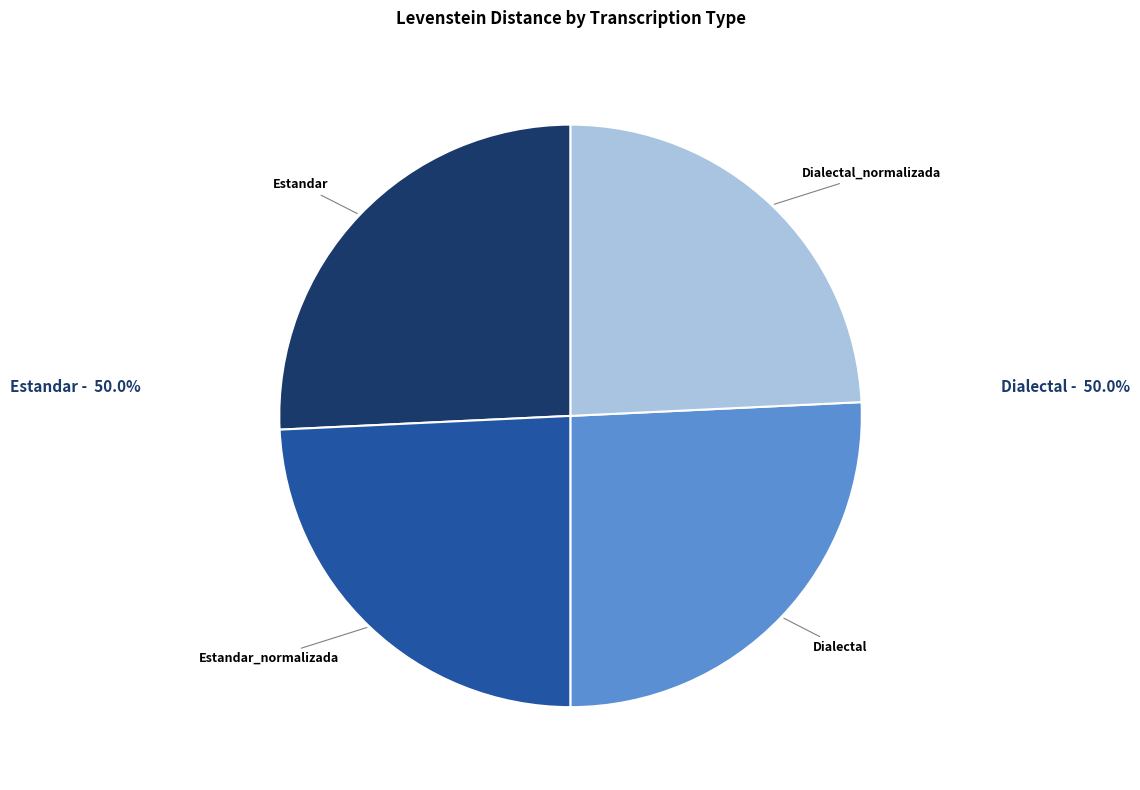

Is there any slice that represents more than half of the pie?

No